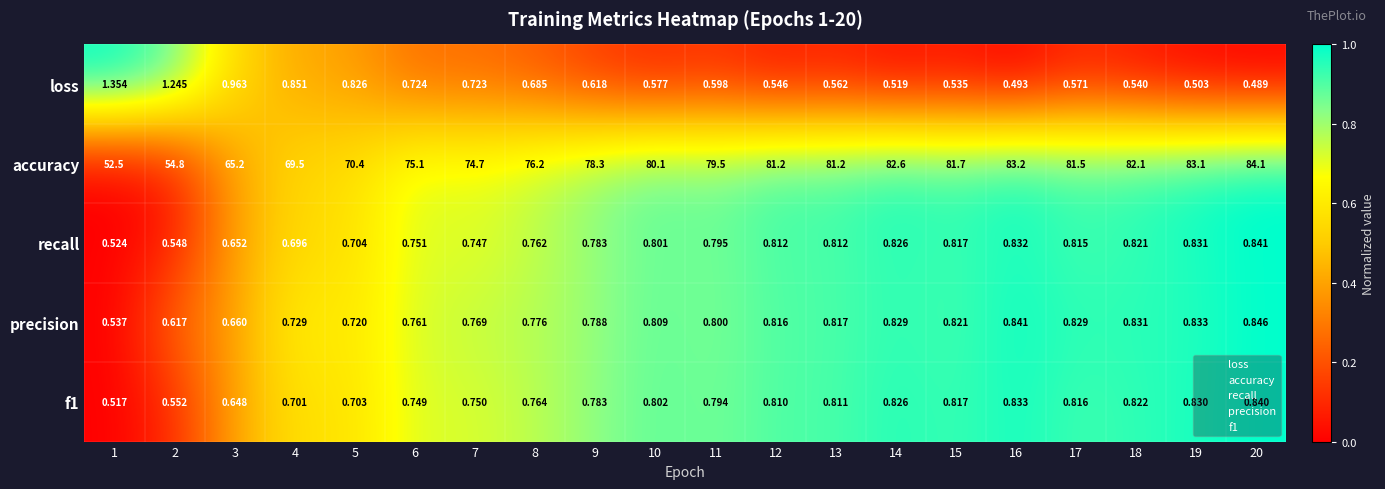

Which label corresponds to the largest value in the chart?

20